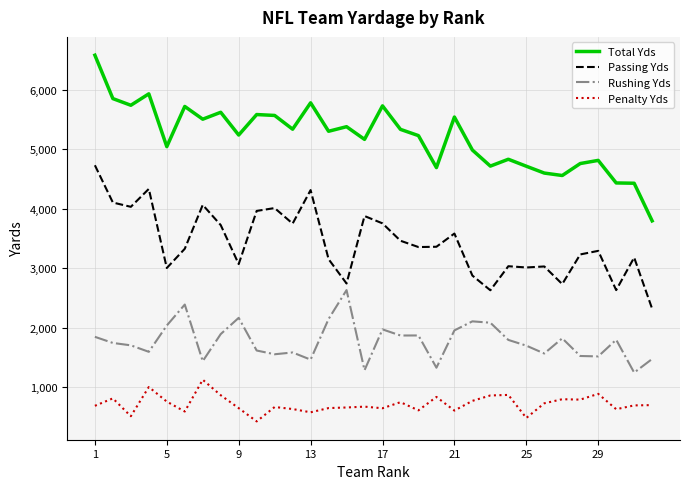

What is the highest value of the Passing Yds series?

4731